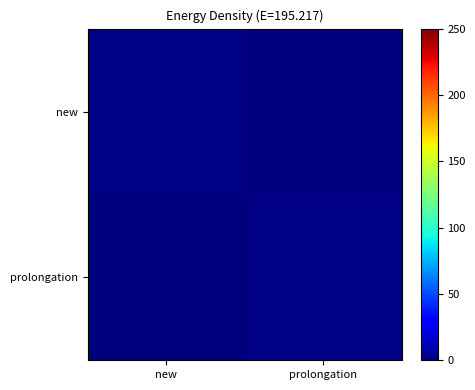

Reading left to right, what are all the values shown in this chart?

new: new=1	prolongation=0
prolongation: new=0	prolongation=1